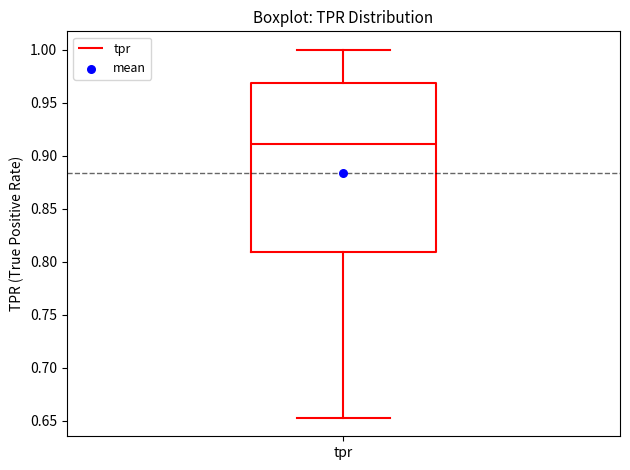

Read this box plot against the y-axis: the position of the median line, the range covered by the box, and the ends of both whiskers. The values are not printed on the chart, so give them approximately, as read against the axis.

median 0.910, box 0.810 to 0.970, whiskers 0.655 to 1.000